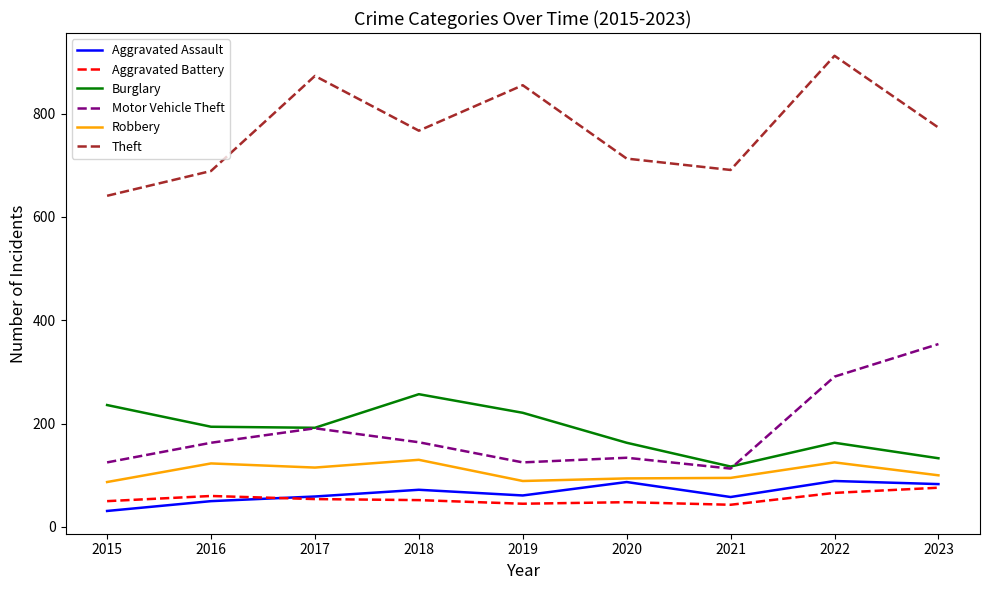

Does the chart have visible grid lines?

No